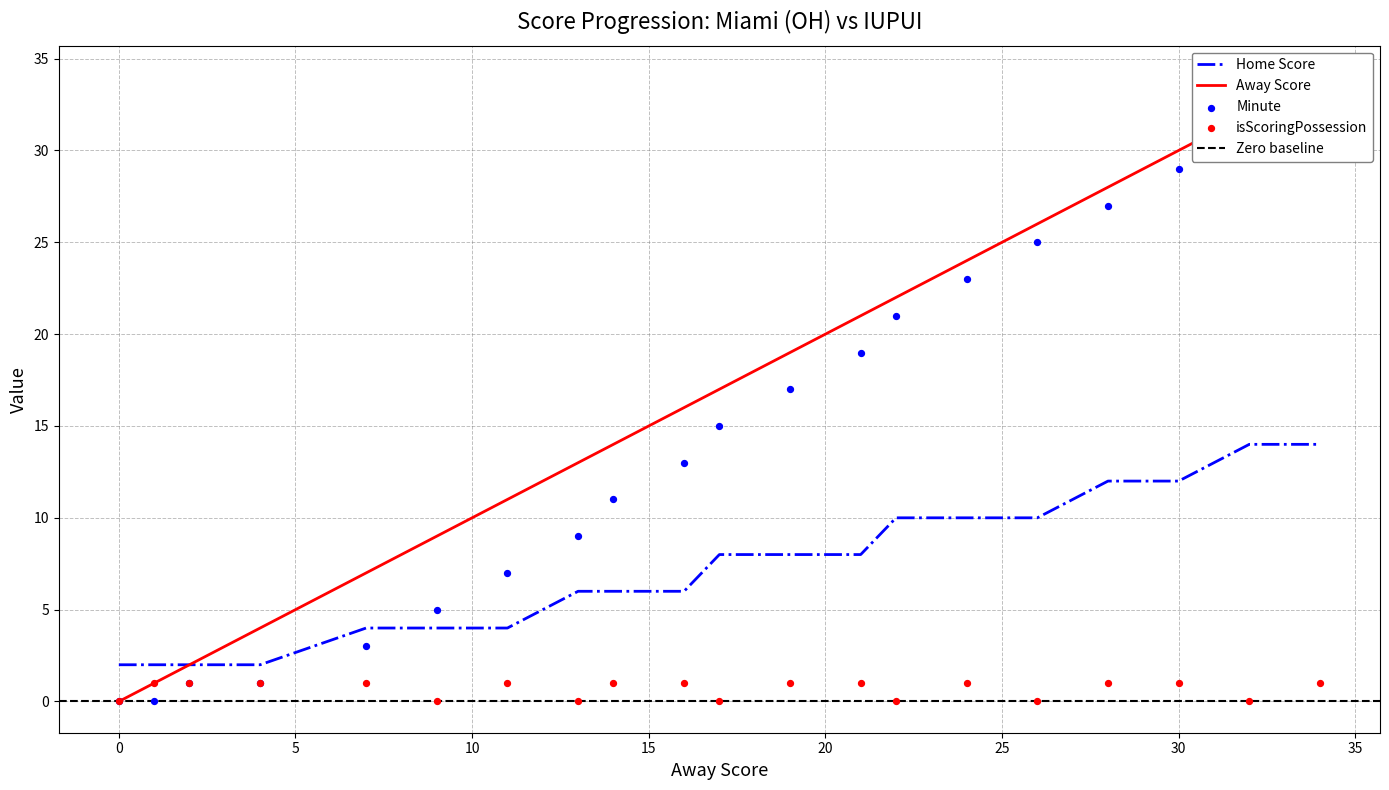

At how many categories does at least one series exceed 32?

1